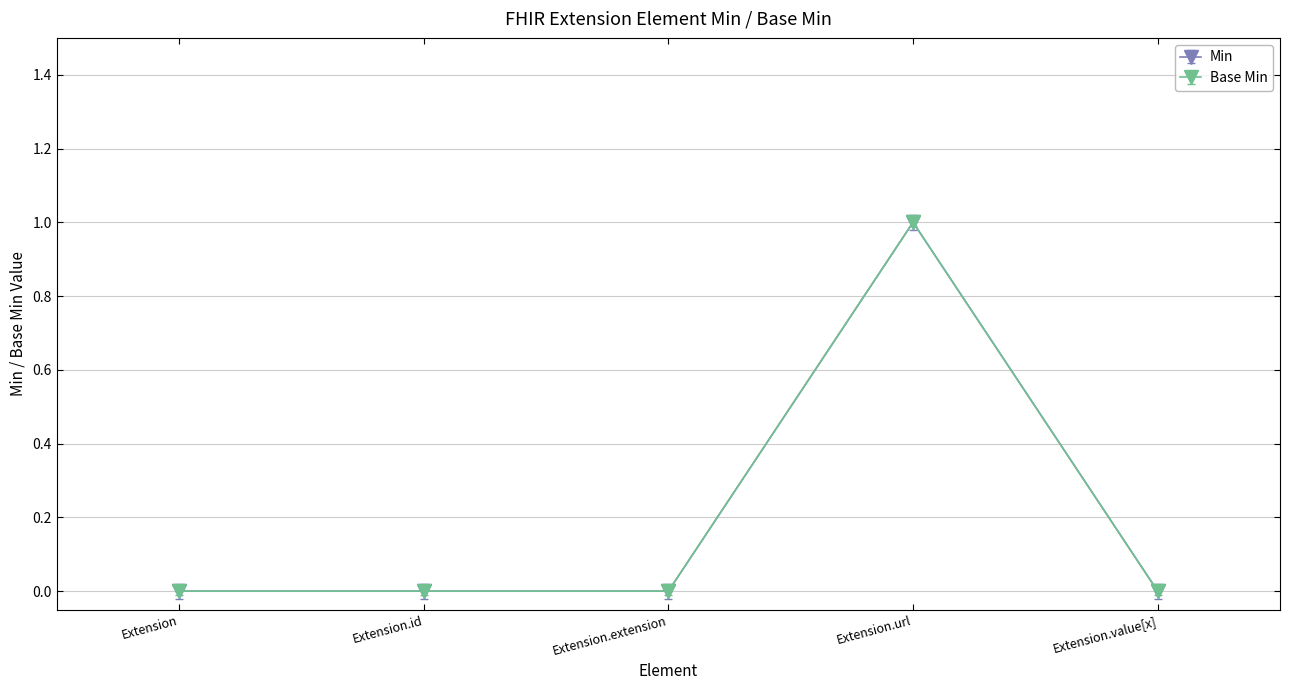

At which label does Min reach its peak?

Extension.url